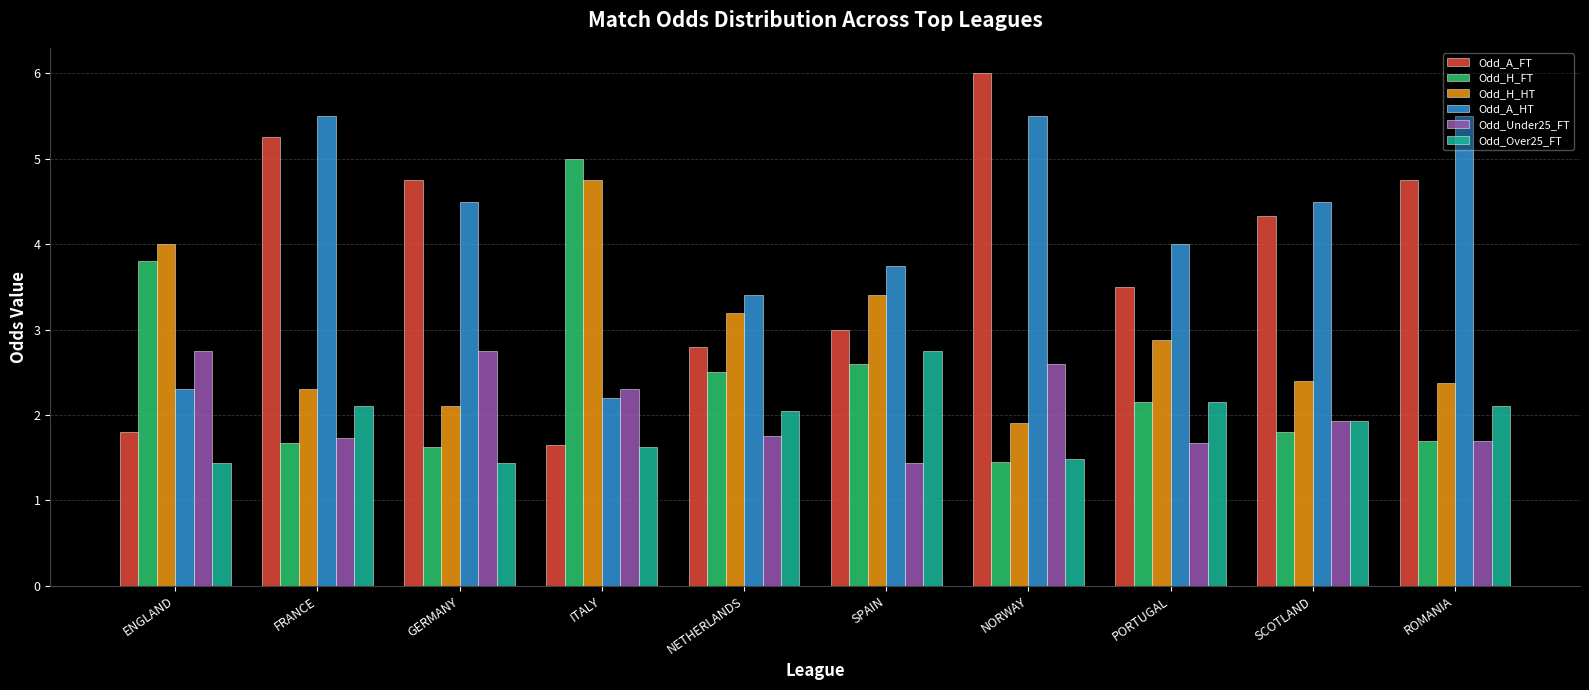

The Odd_Under25_FT series shows 1.9 at SCOTLAND. True or false?

True